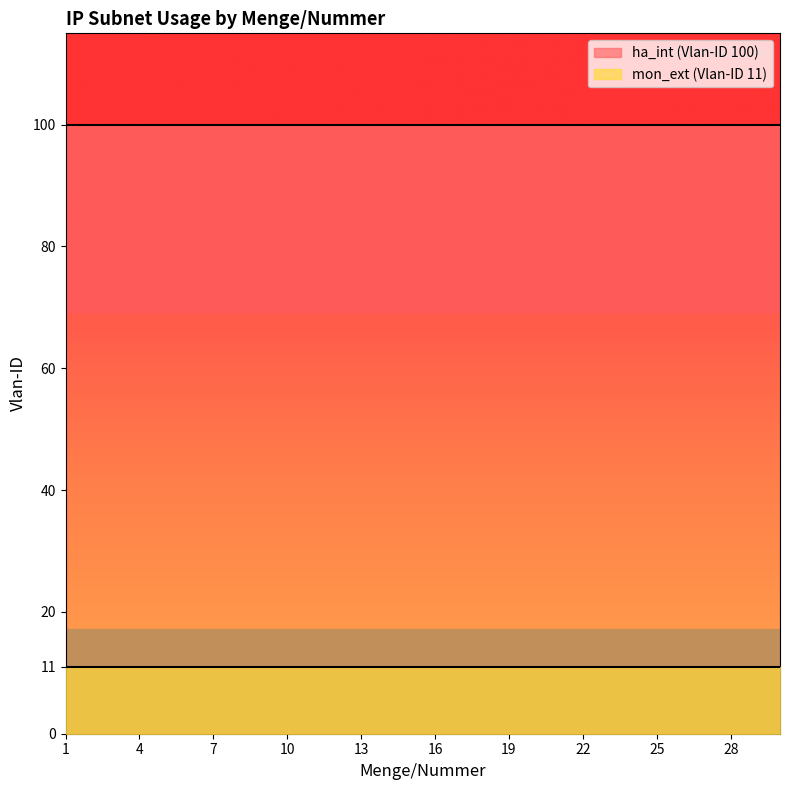

True or false: mon_ext (Vlan-ID 11) has more than 1 interior local peaks.

False